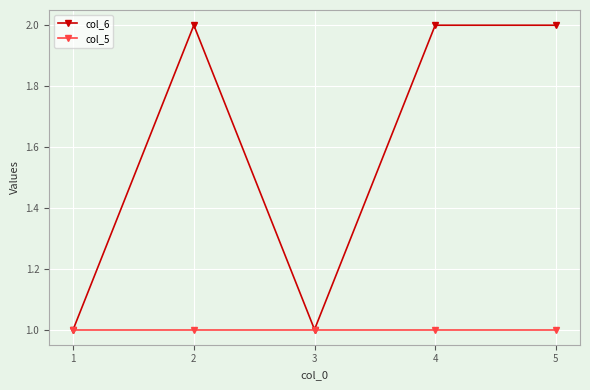

Is it true that col_6 equals 3 at 2?

False